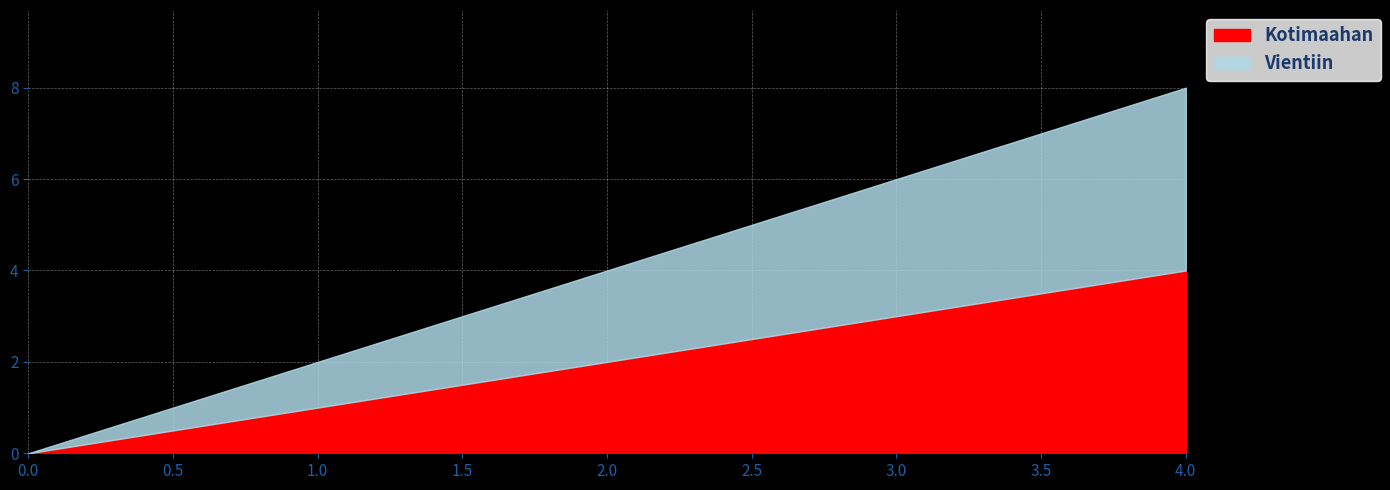

What is the sum of the Grid_electricity_generation_cost values at 0 and 2?

2